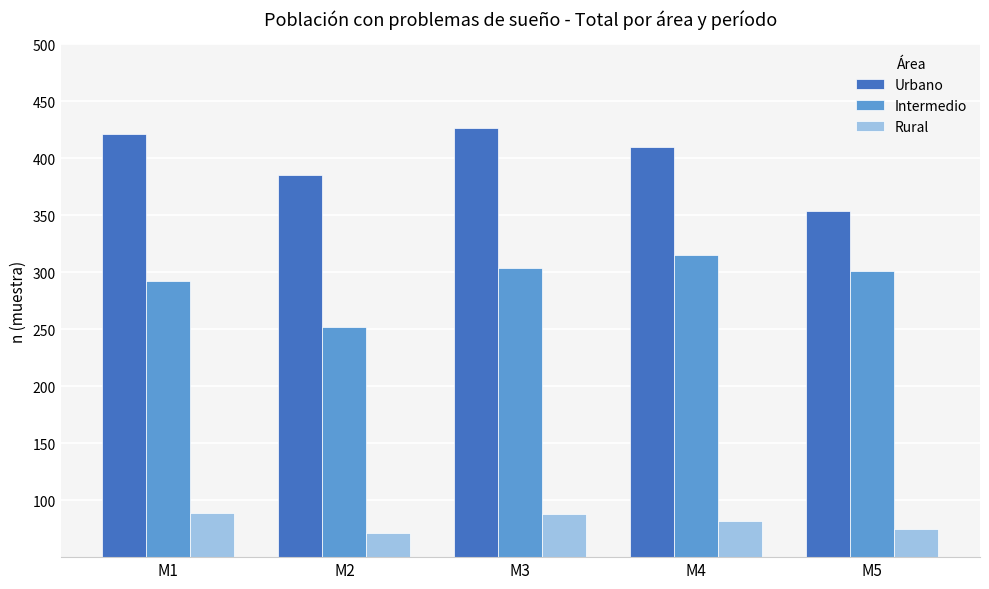

What is the spread (max minus min) of values at M3?

339